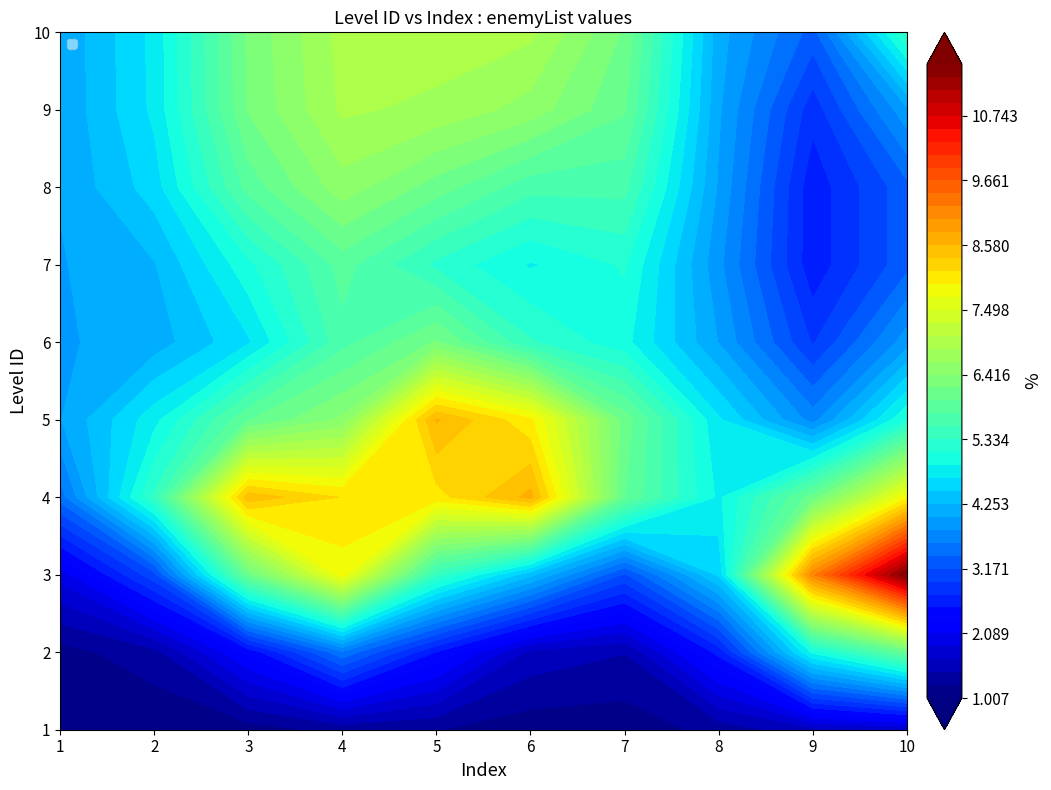

What is the average value of the 3 series?

7